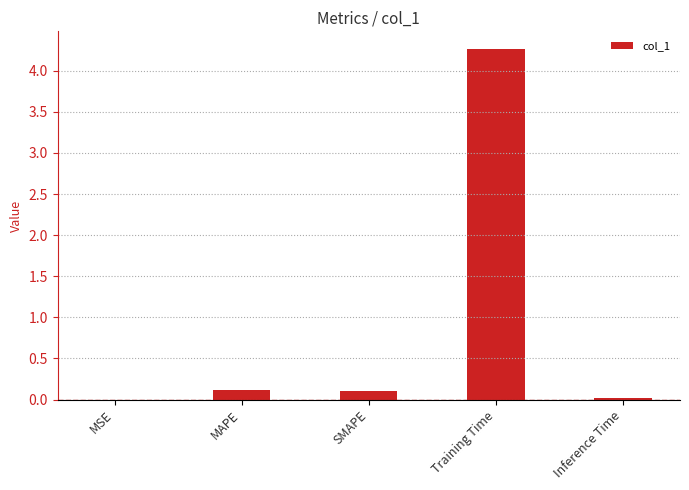

What is the change in value from Training Time to Inference Time?

-4.2